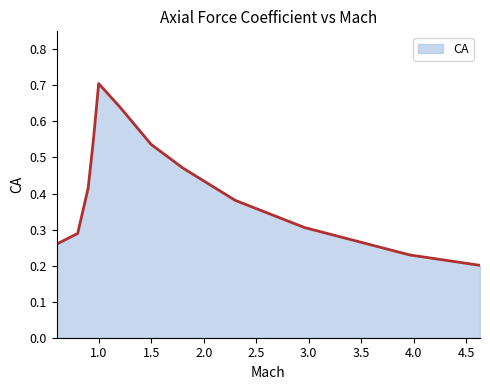

How many interior local peaks (higher than both neighbors) does the data have?

1